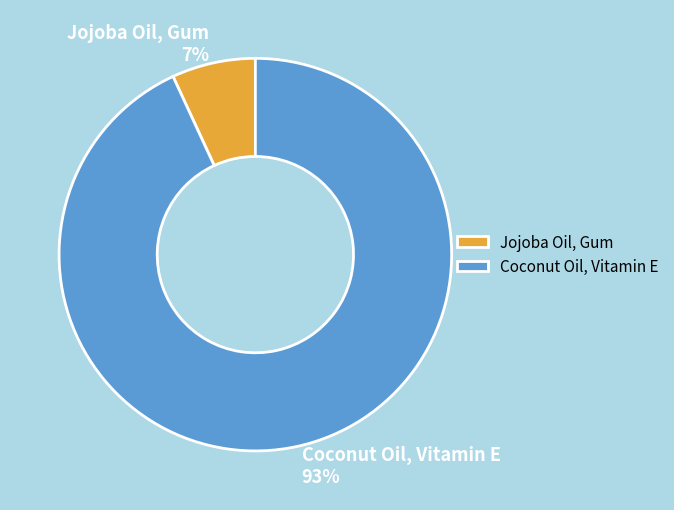

What is the smallest slice in the pie chart?

Jojoba Oil, Gum